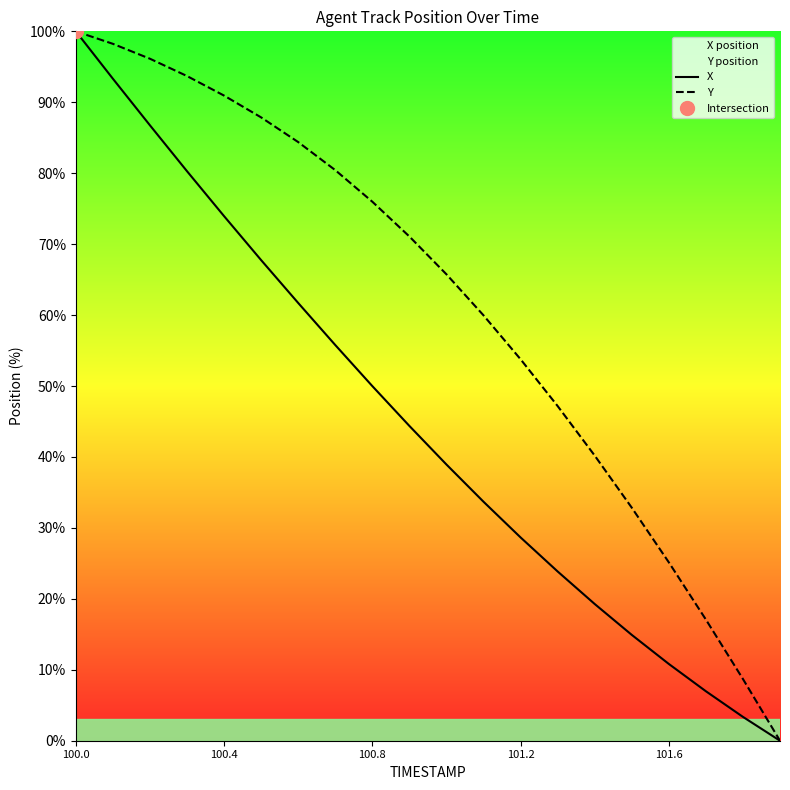

True or false: Y and X intersect in this chart.

False